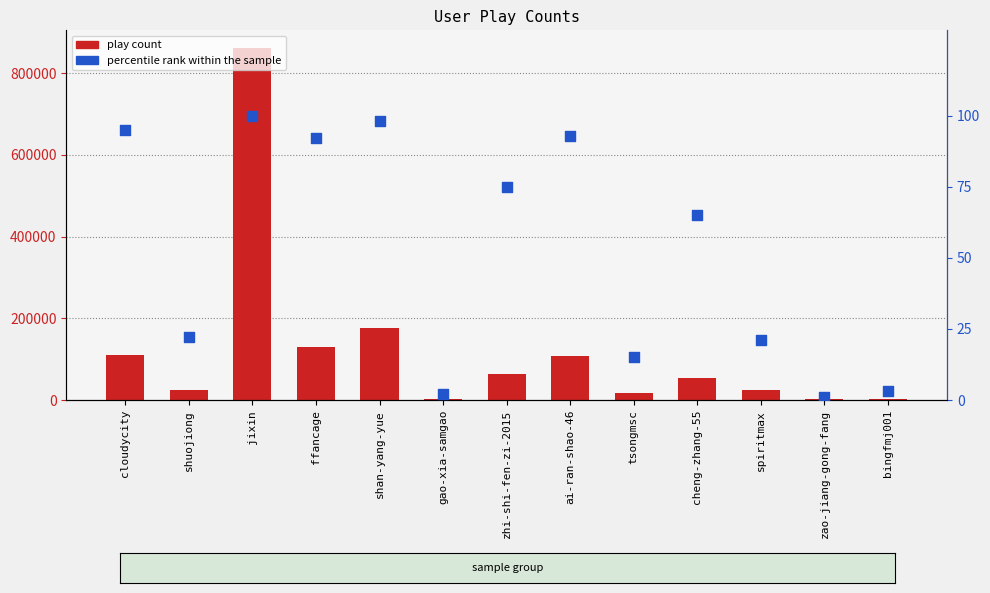

At how many categories does at least one series exceed 437466?

1